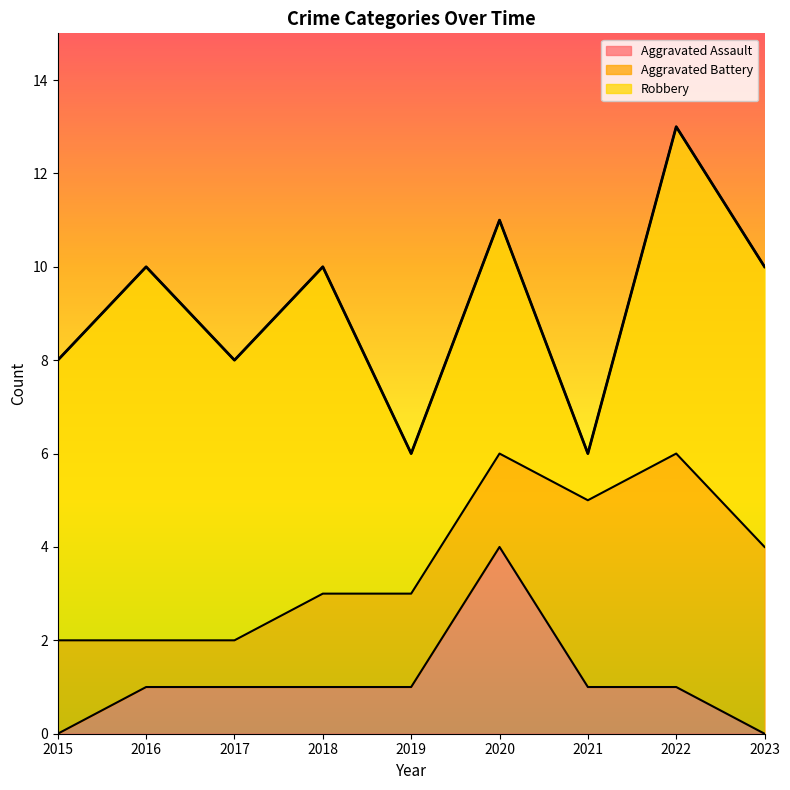

What is the spread (max minus min) of values at 2019?

2